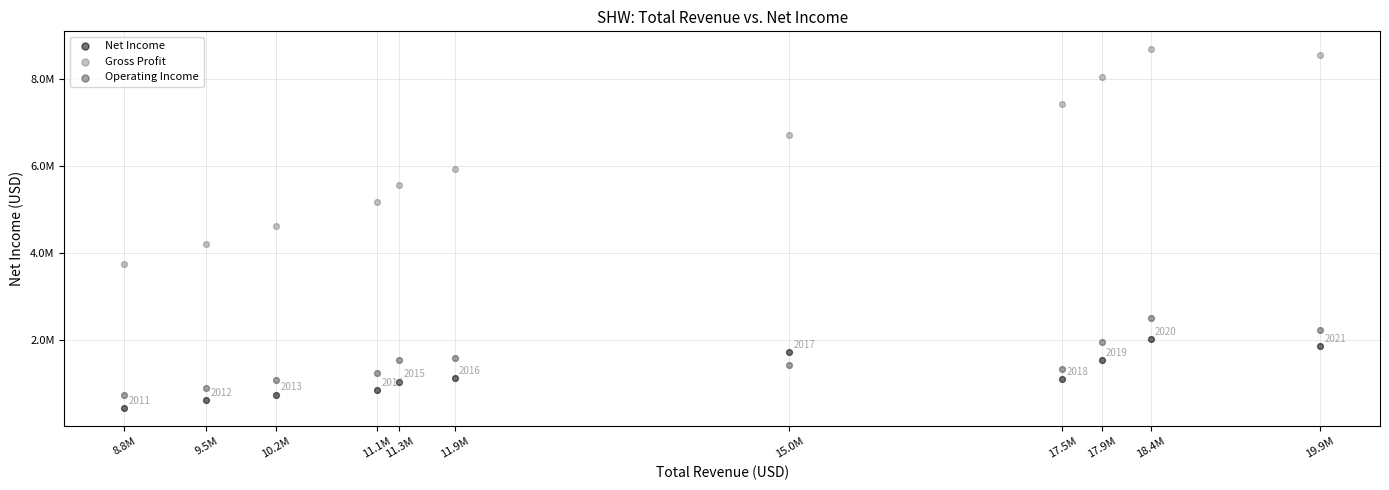

What are all the series names shown in the legend?

Net Income, Gross Profit, Operating Income